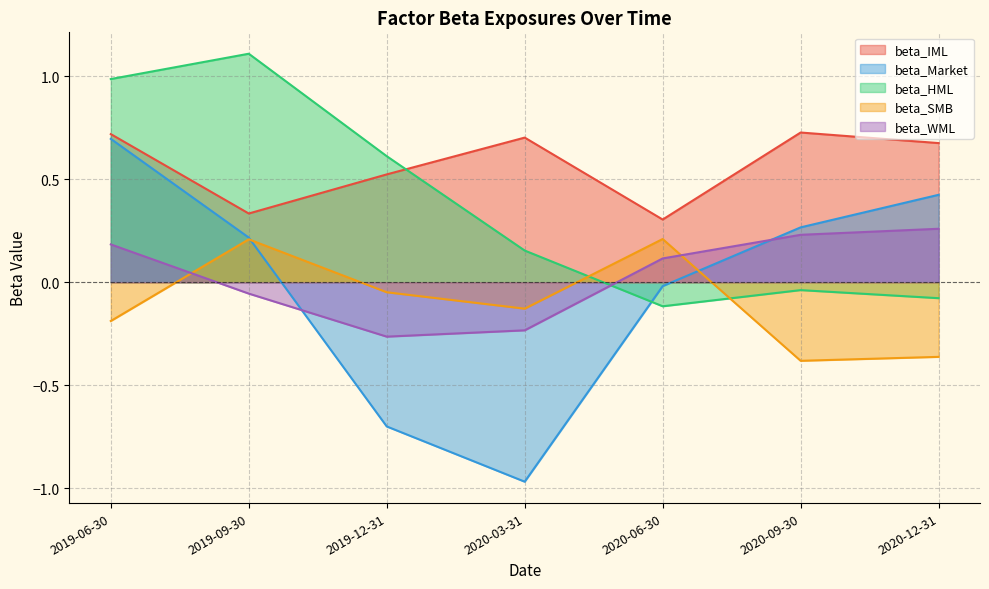

True or false: beta_SMB has a value of -0.1 at 2020-09-30.

False